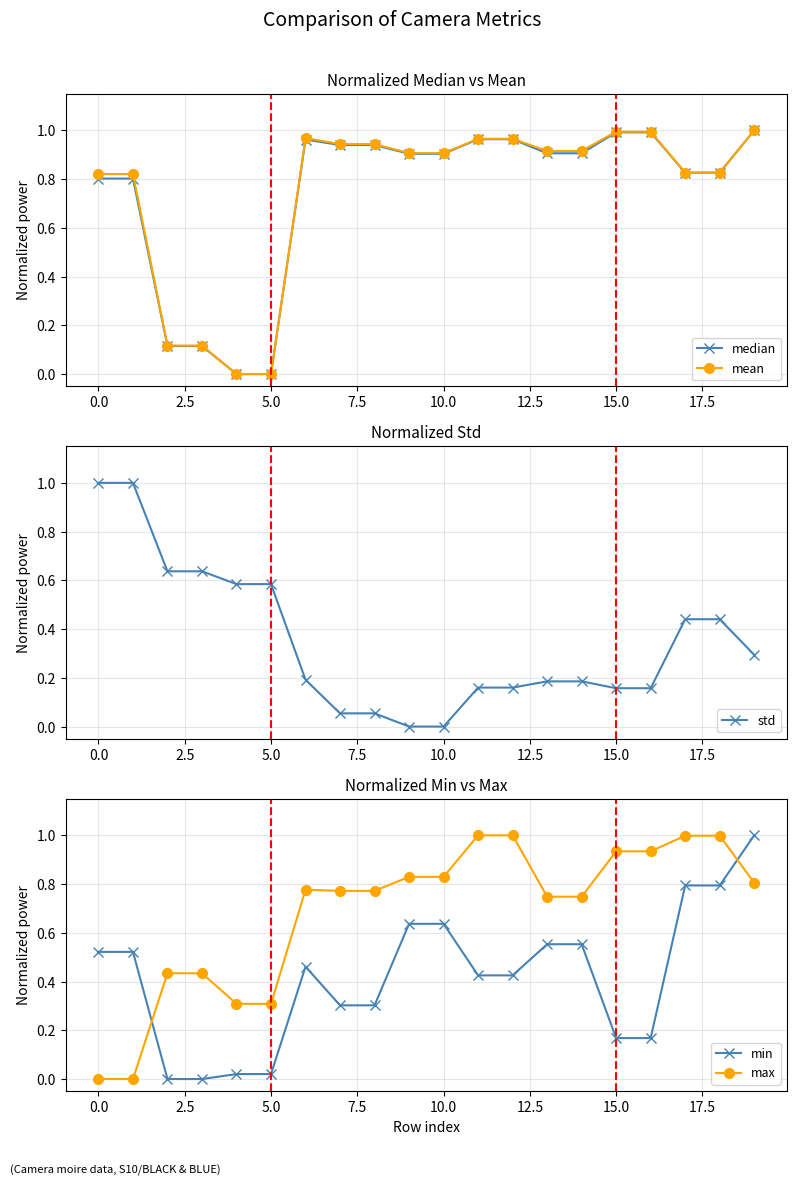

The mean series shows 0.9 at 10.0. True or false?

True